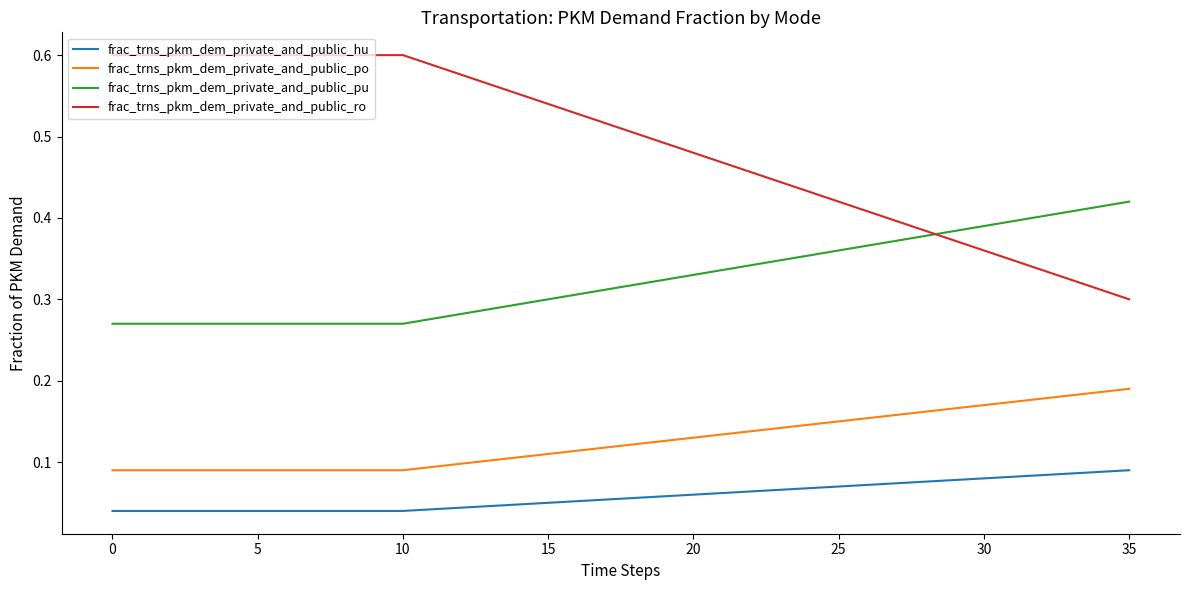

Which series has the largest total across all categories?

frac_trns_pkm_dem_private_and_public_ro